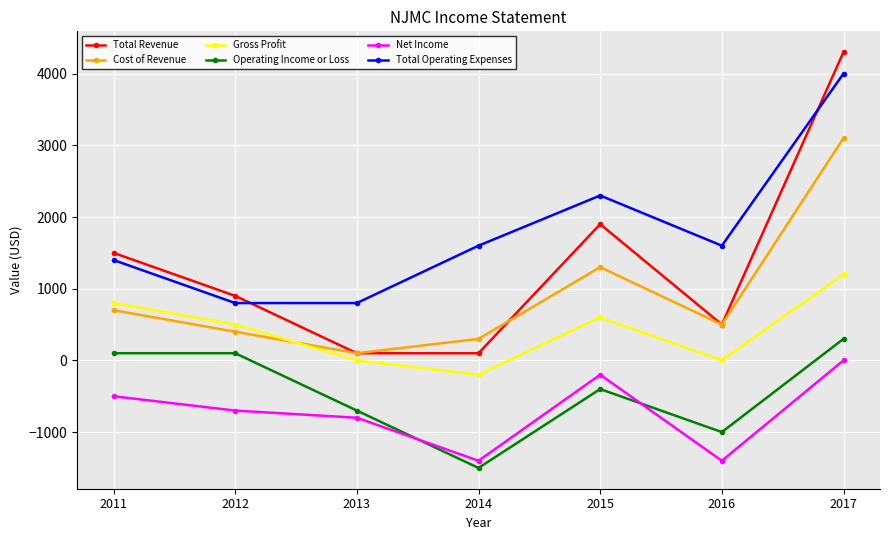

Rank the series by their maximum value, from highest to lowest.

Total Revenue, Total Operating Expenses, Cost of Revenue, Gross Profit, Operating Income or Loss, Net Income